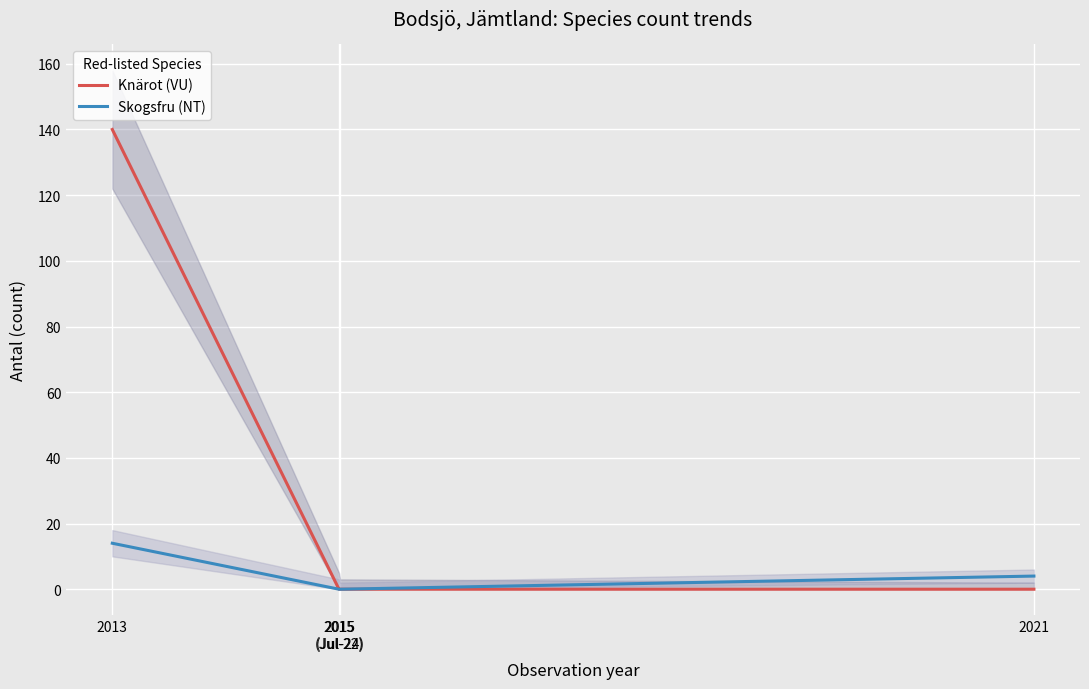

Reading right to left, list all the values displayed in this chart.

Knärot (VU): 2021=0	2015
(Jul-24)=0	2015
(Jul-22)=0	2013=140
Skogsfru (NT): 2021=4	2015
(Jul-24)=0	2015
(Jul-22)=0	2013=14